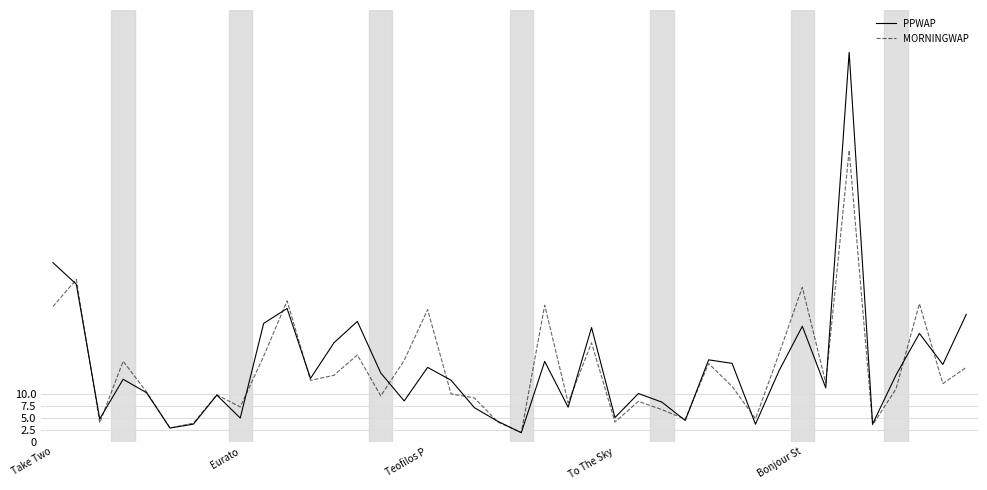

What is the smallest value displayed?

1.9